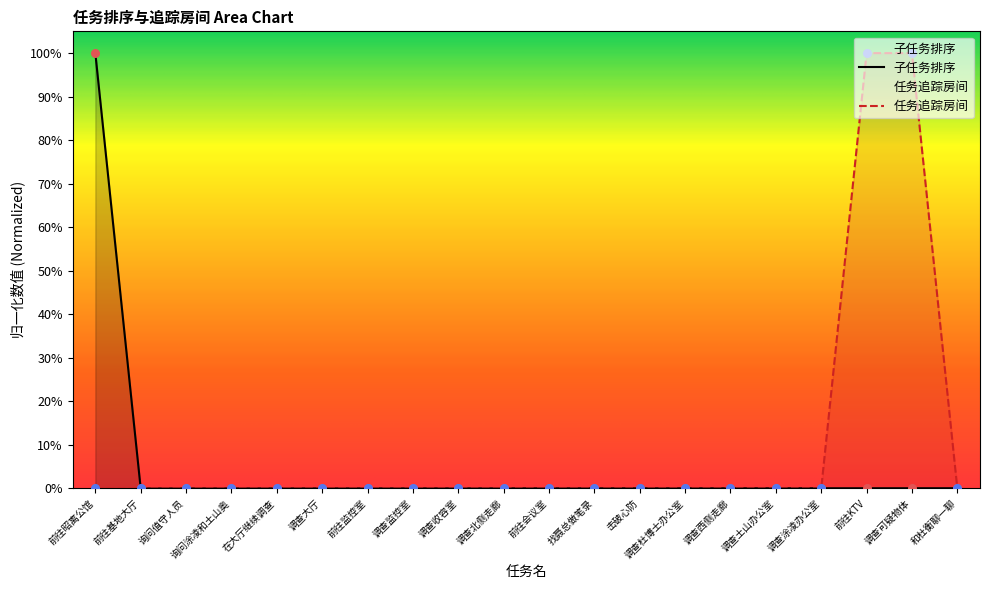

What is the total value across all series at 前往KTV?

100.1